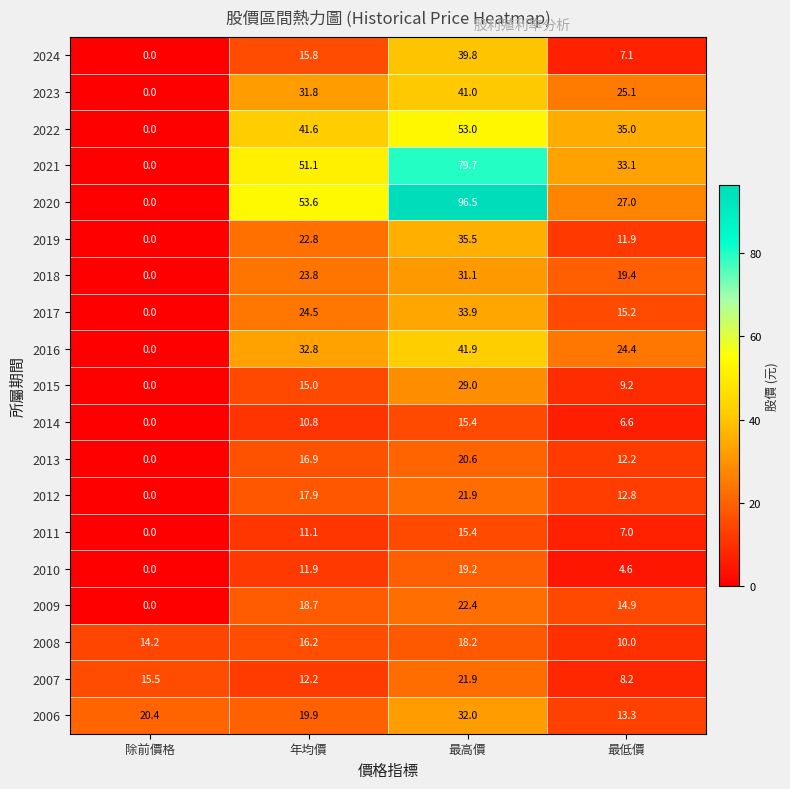

Which series changed the most between 年均價 and 最低價?

2020